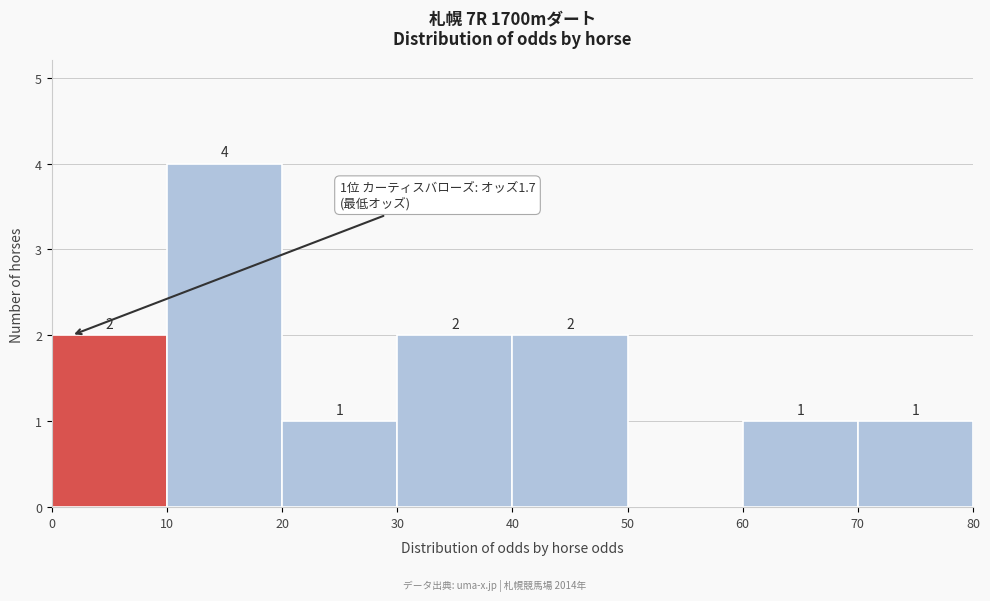

Over which range of the x-axis is the bar tallest?

10 to 20